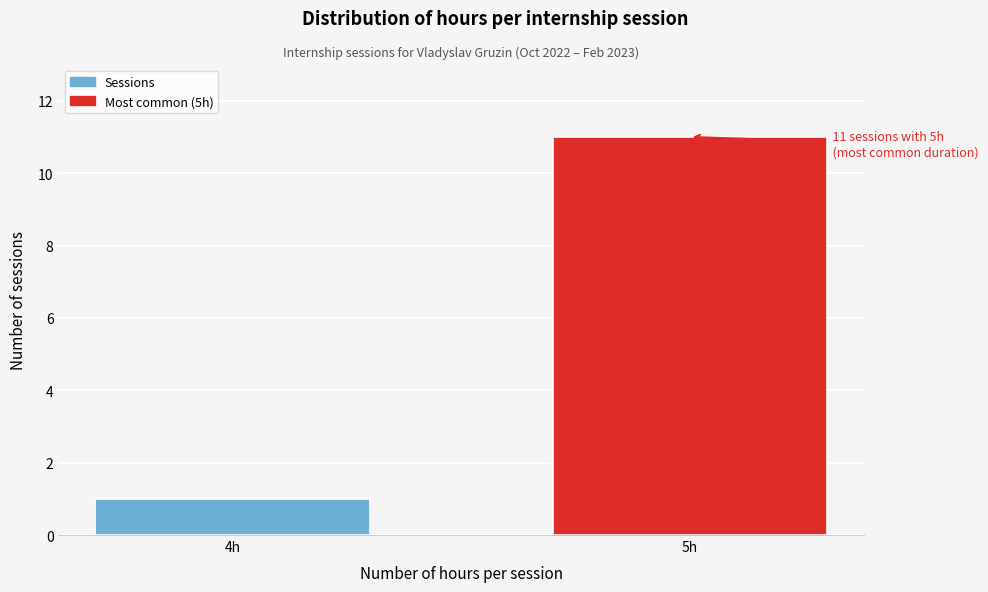

Reading left to right, what are all the values shown in this chart?

4h=1	5h=11